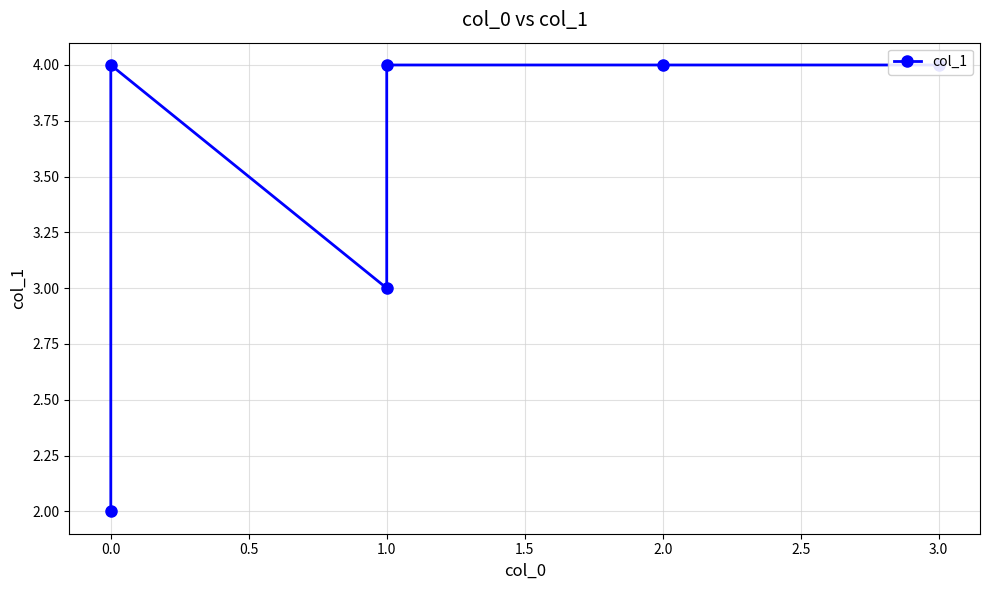

What is the ratio of the value at 2.0 to the value at 1.0?

1.0